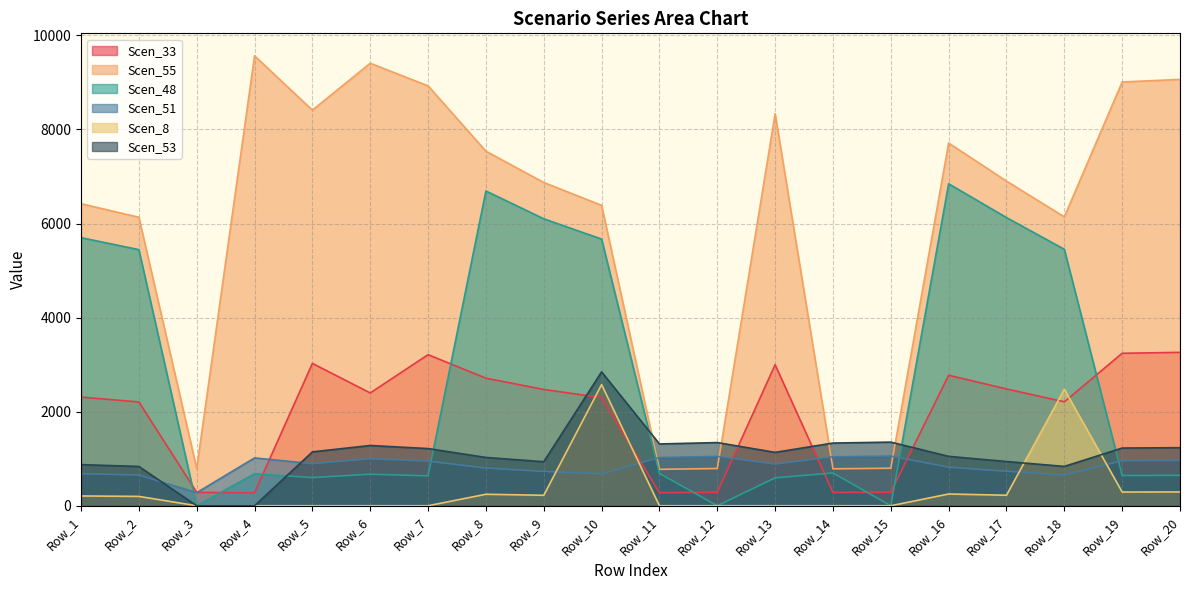

What are all the series names shown in the legend?

Scen_33, Scen_55, Scen_48, Scen_51, Scen_8, Scen_53